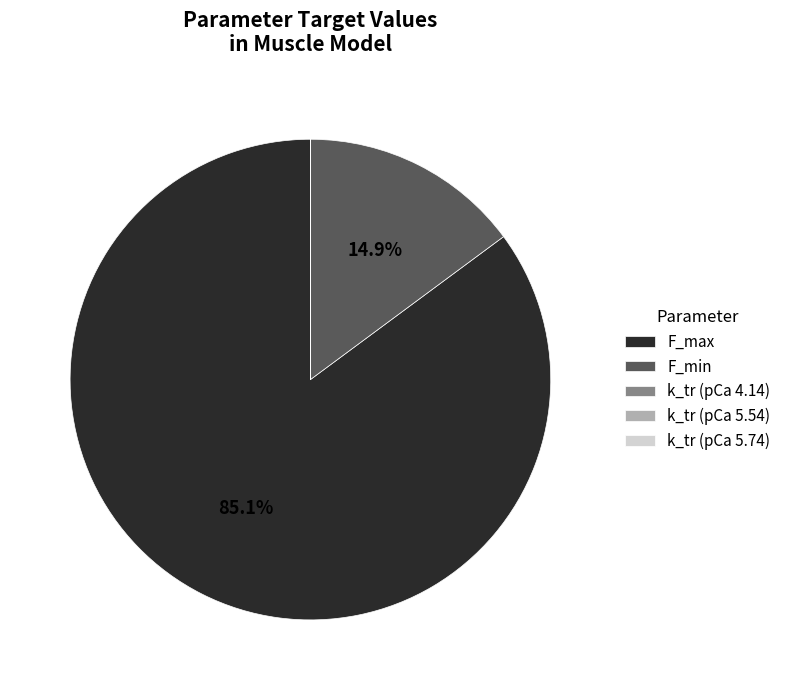

To the nearest percent, what is the average slice percentage?

20%